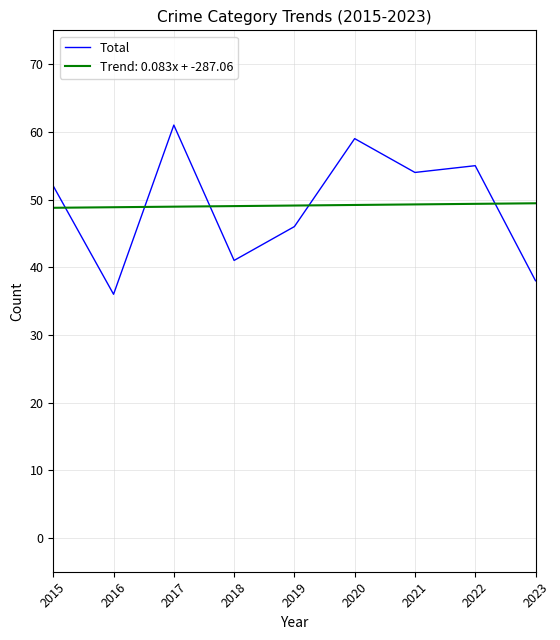

Is it true that Trend: 0.083x + -287.06 equals 49.4 at 2022?

True